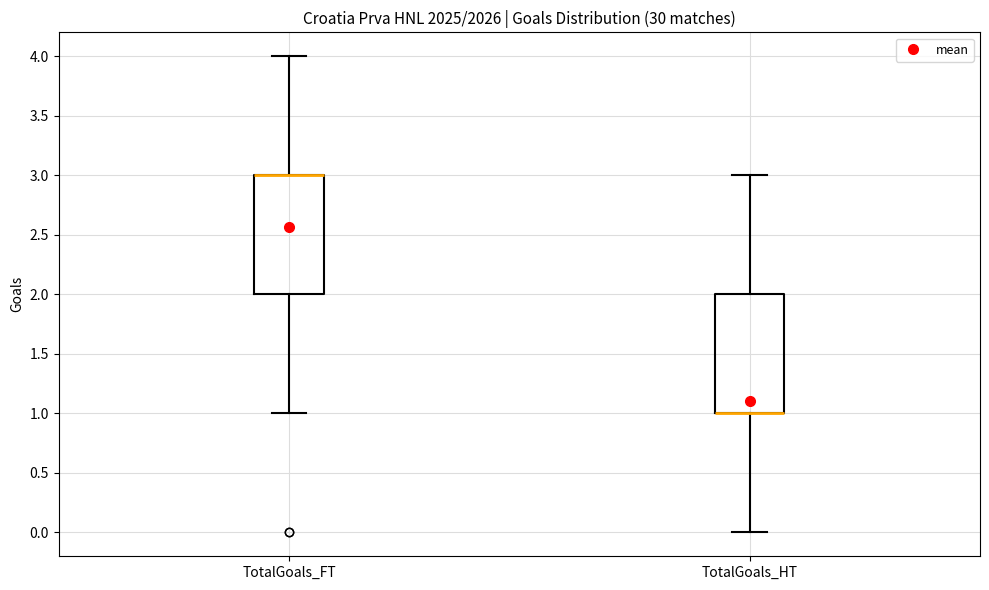

Where is the lower edge of the box for TotalGoals_FT on the y-axis? The values are not printed on the chart, so give them approximately, as read against the axis.

2